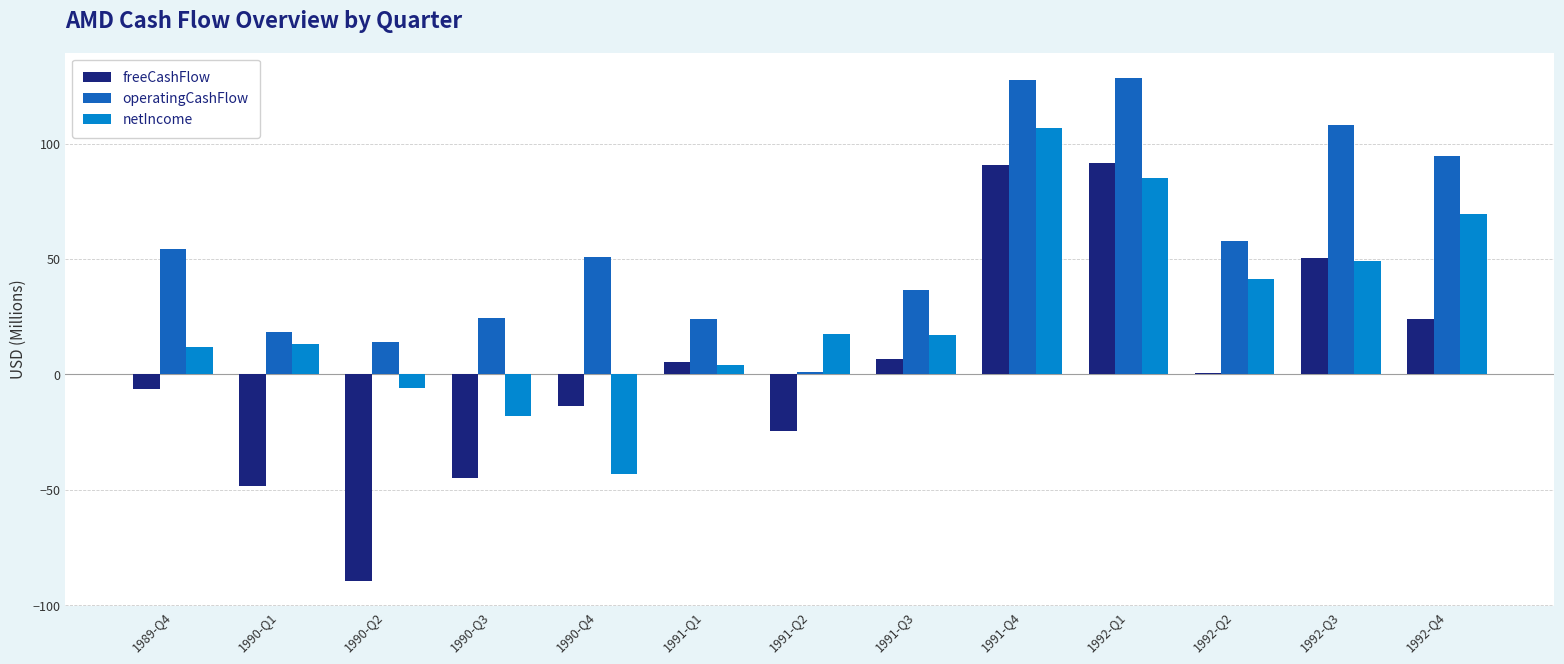

At which label does operatingCashFlow first exceed 50?

1989-Q4